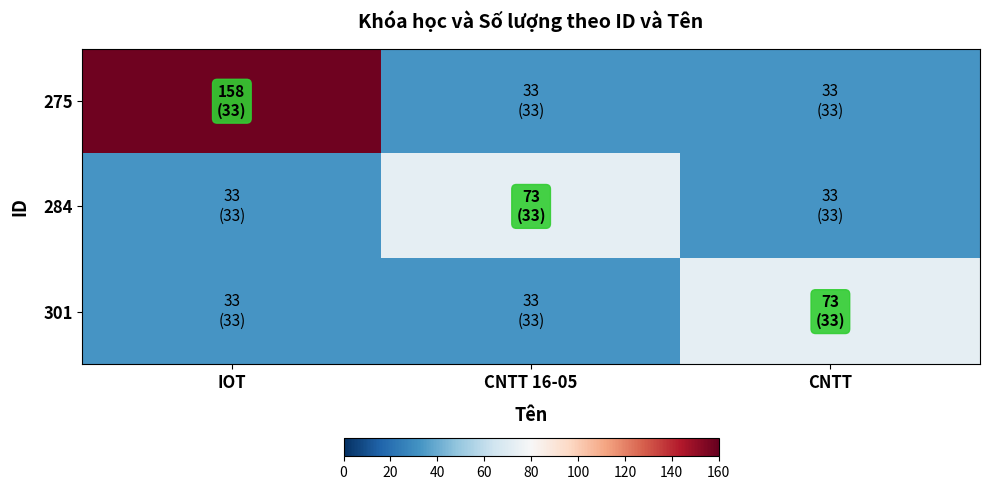

What is the spread (max minus min) of values at IOT?

125